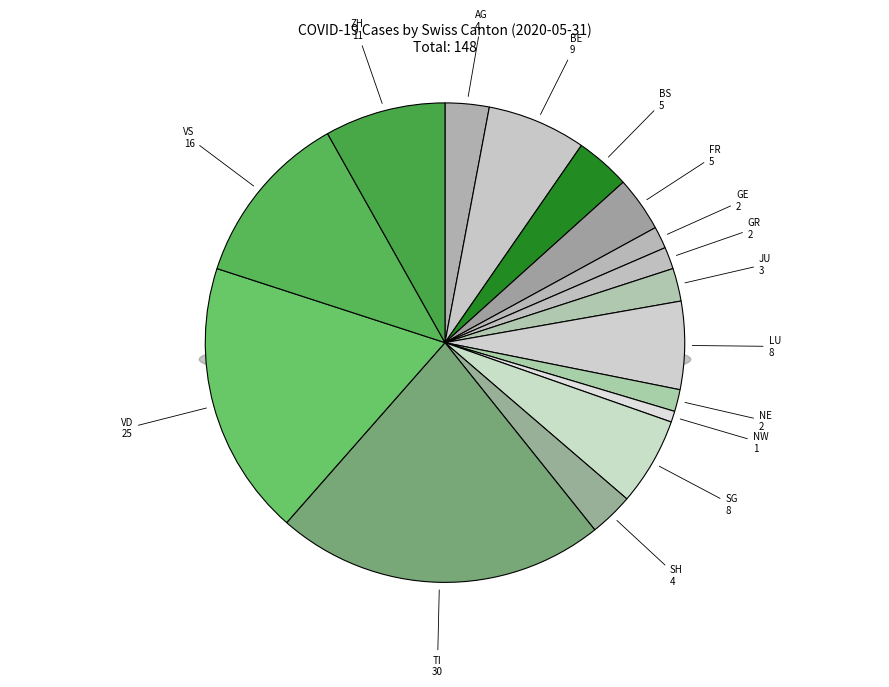

True or false: BL accounts for 1% of the total.

False